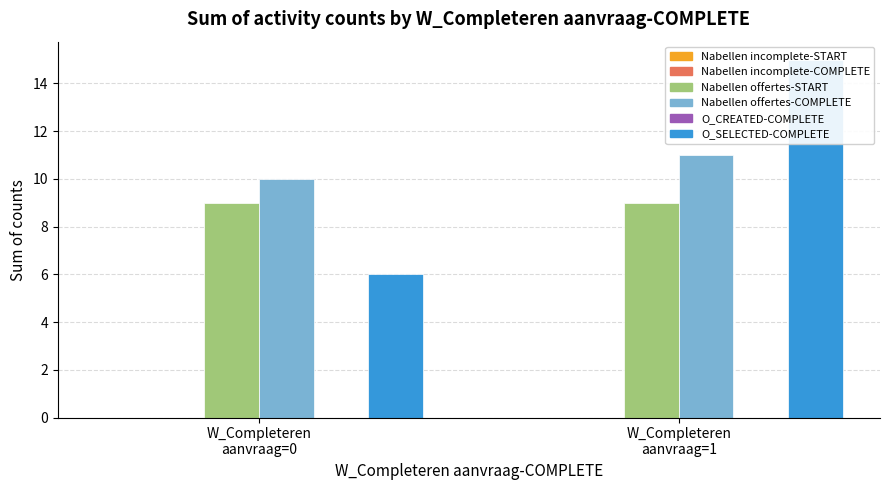

Which series has the largest total across all categories?

W_Nabellen offertes-COMPLETE